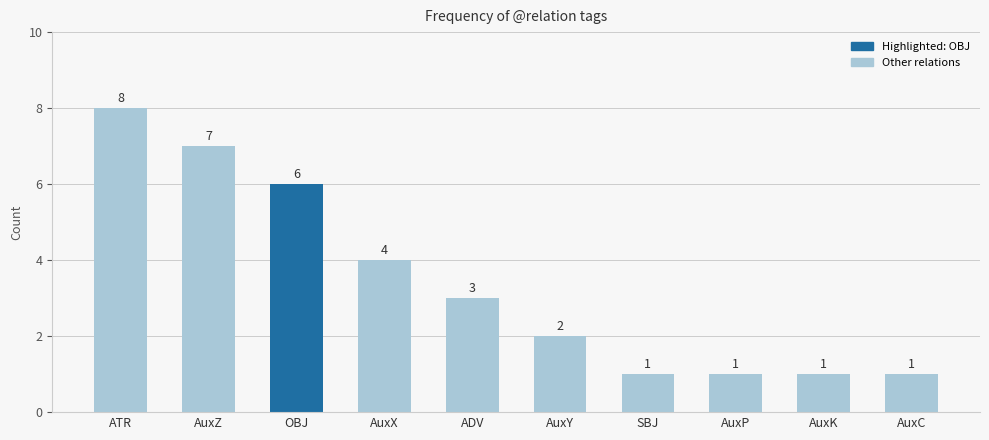

The chart shows a value of 8 at ATR. True or false?

True